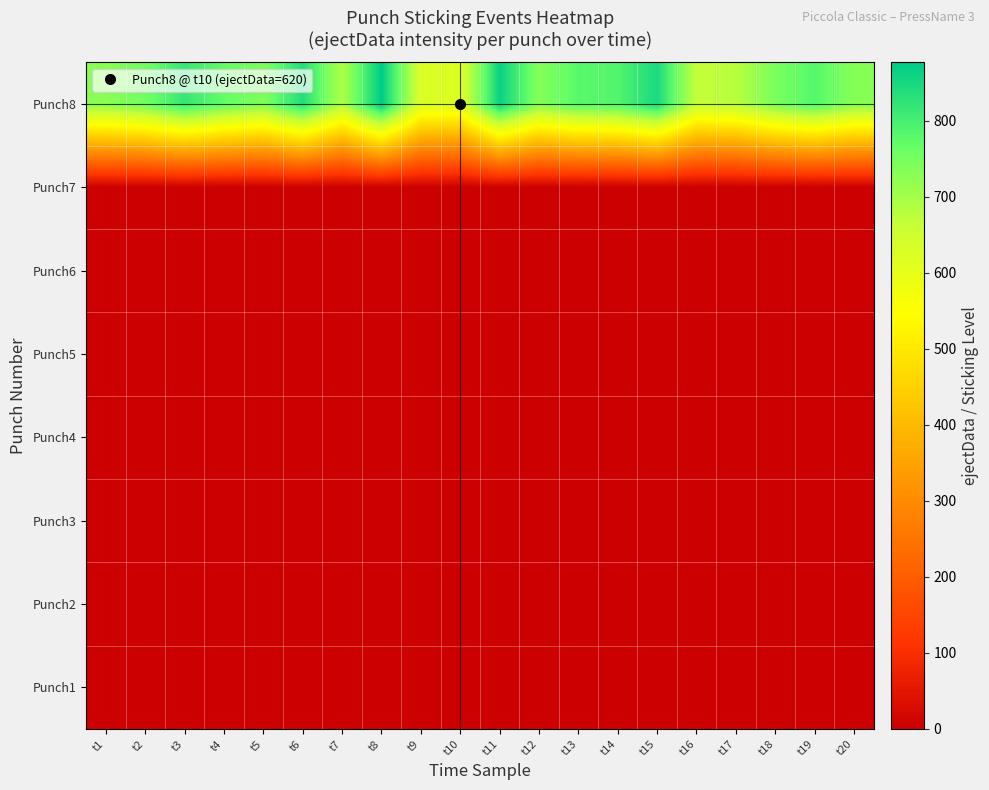

Which series has the widest spread of values?

Punch8